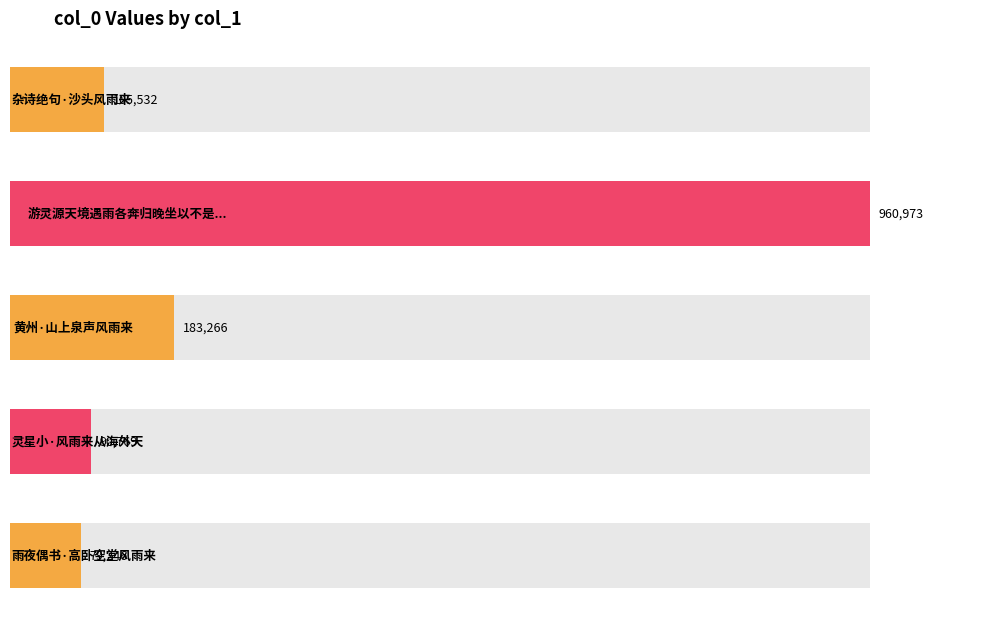

Which label corresponds to the largest value in the chart?

游灵源天境遇雨各奔归晚坐以不是溪居者那知风雨来分韵得那字奉呈一笑